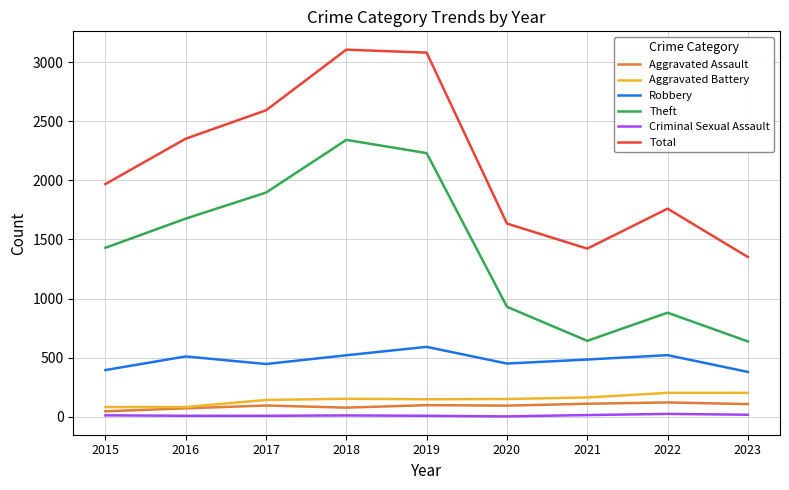

Is the value of Theft at 2015 greater than the value of Total at 2020?

No